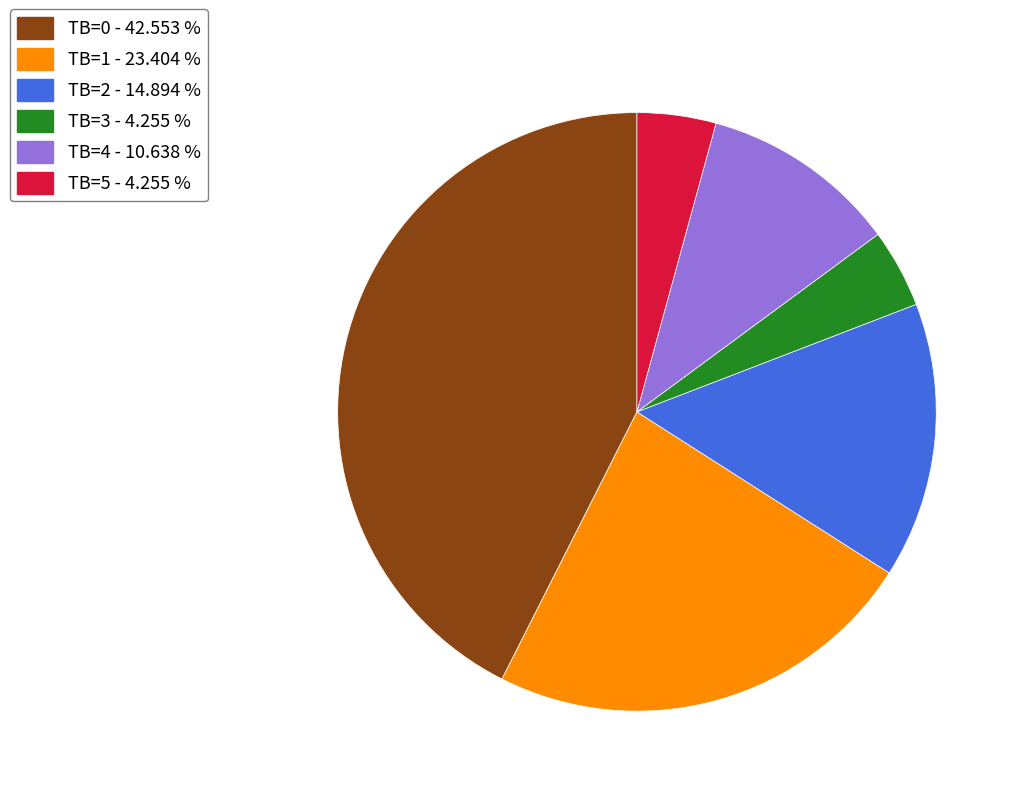

Which has a higher value, TB=0 - 42.553 % or TB=4 - 10.638 %?

TB=0 - 42.553 %